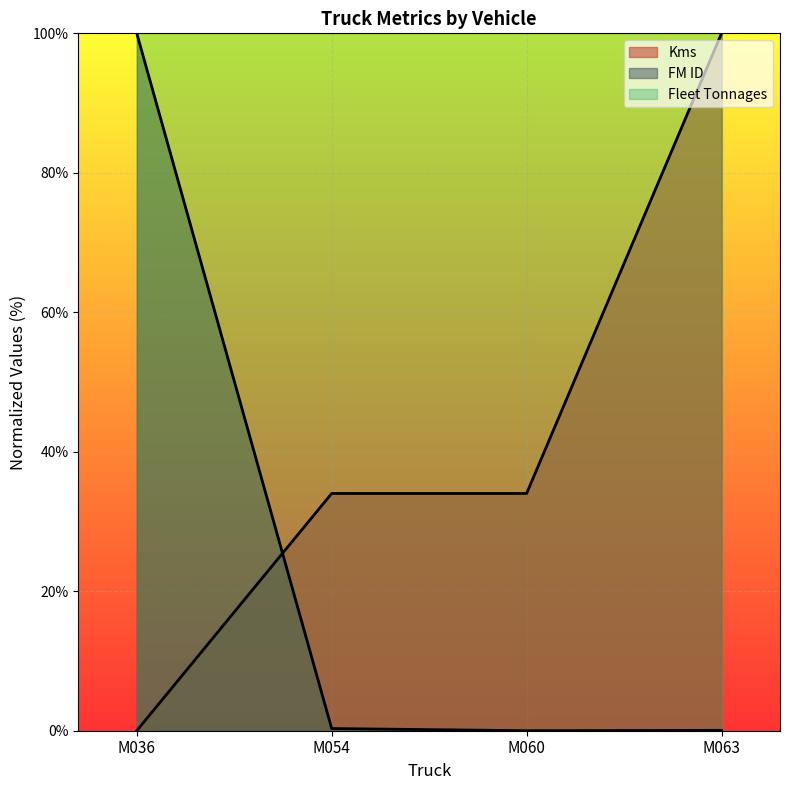

Is the value of Kms at M054 greater than the value of FM ID at M036?

No